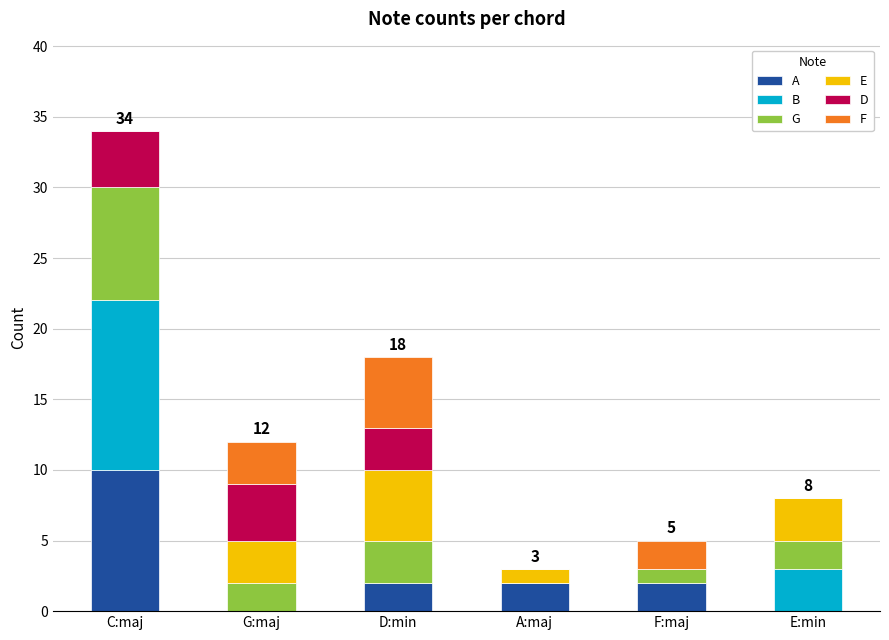

What is the maximum value for A?

10